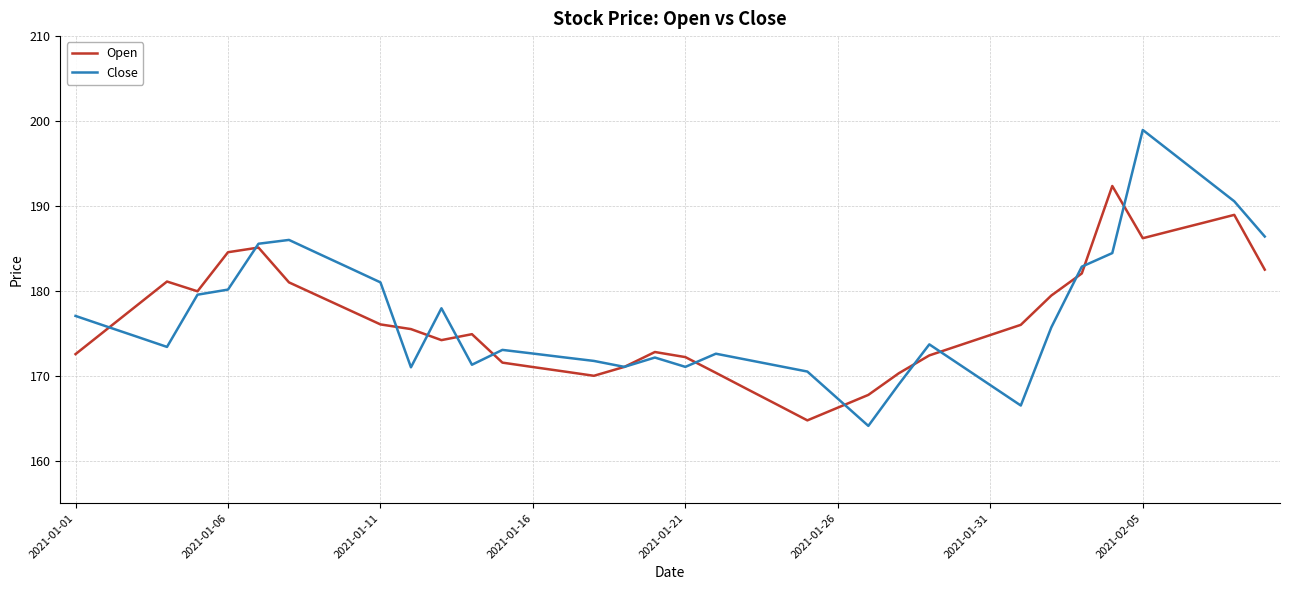

Rank the series by their maximum value, from highest to lowest.

Close, Open